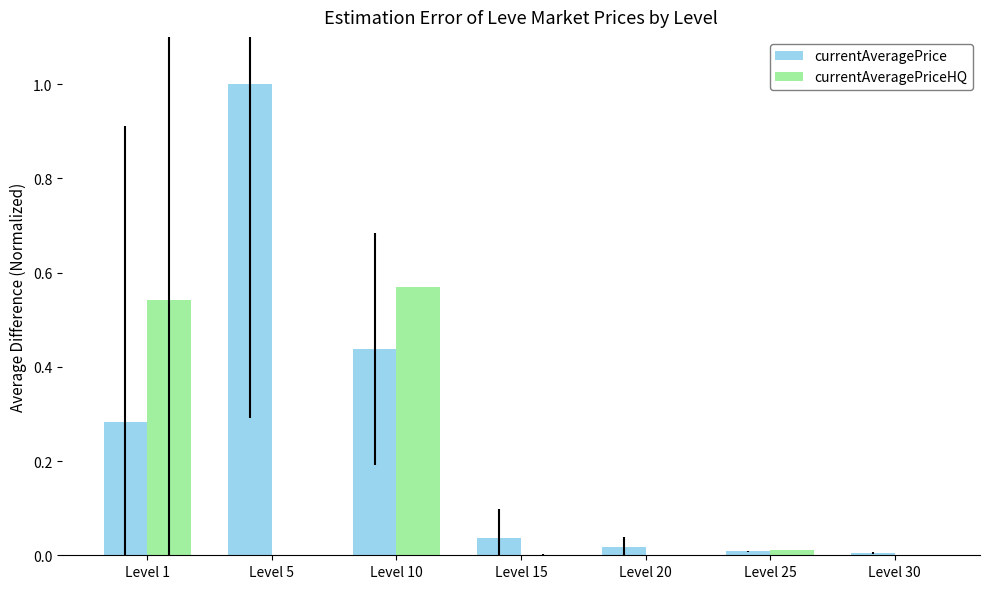

The currentAveragePrice series shows 0.7 at Level 5. True or false?

False